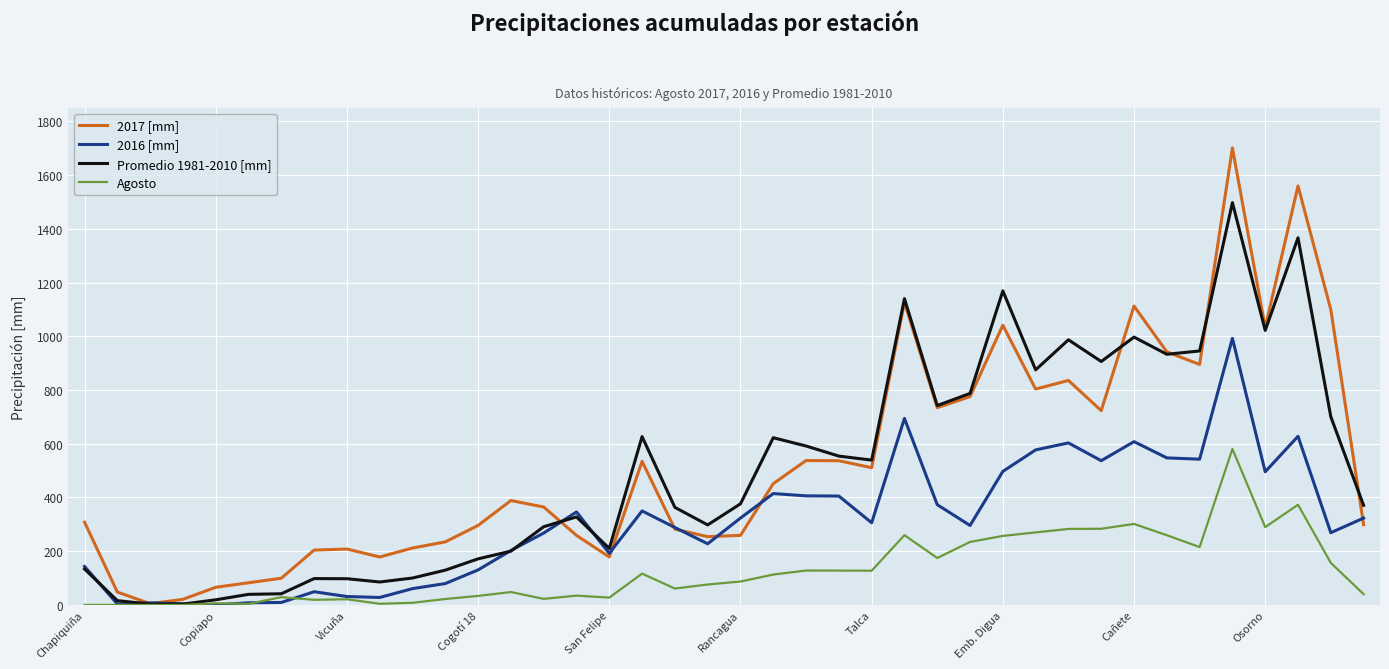

Which series has the largest range (max minus min)?

2017 [mm]